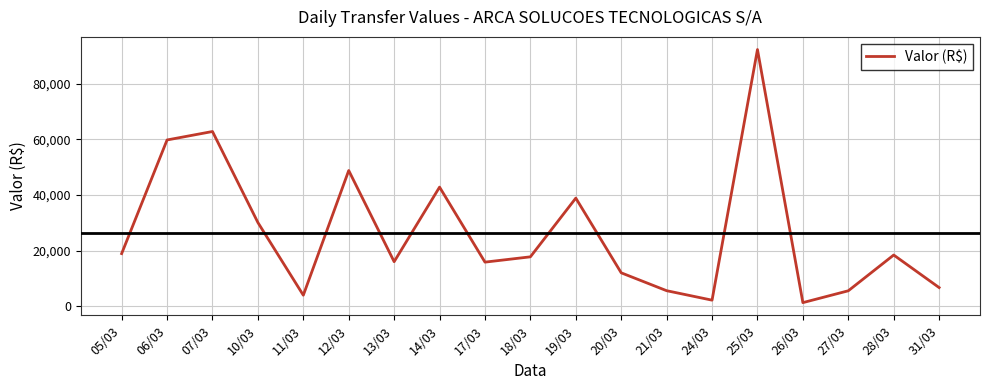

Between 11/03 and 20/03, which is larger?

20/03